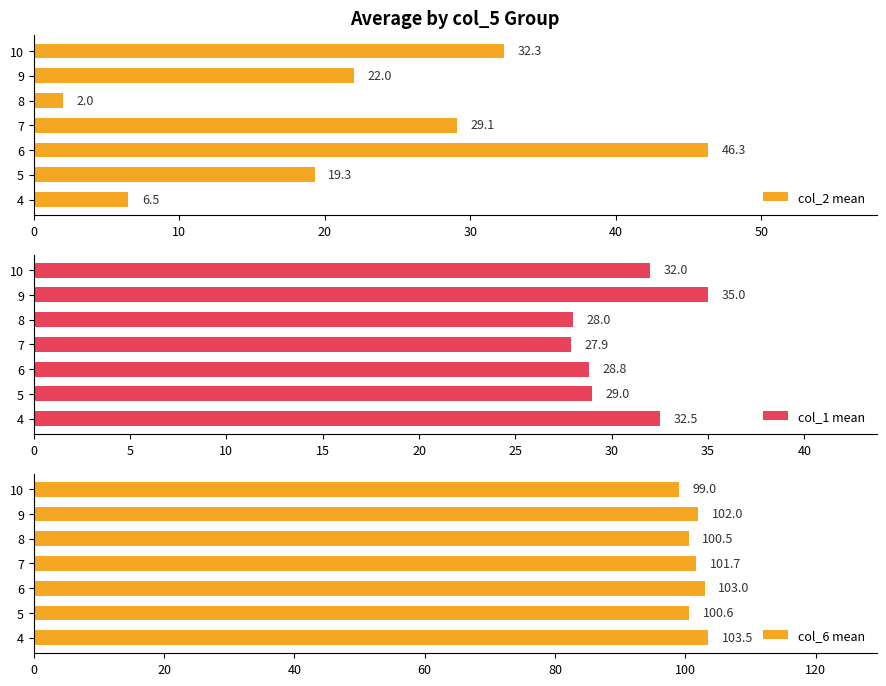

At which category is the sum across all series the highest?

20